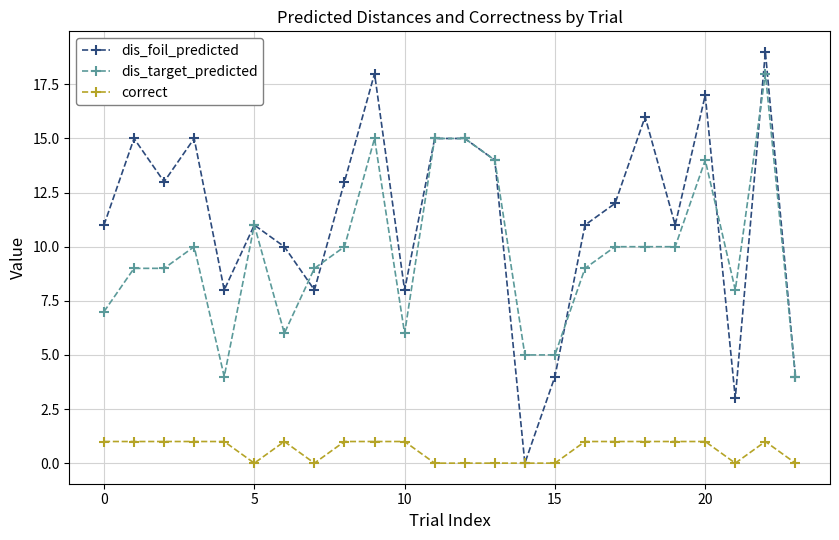

True or false: correct has more than 0 interior local peaks.

True